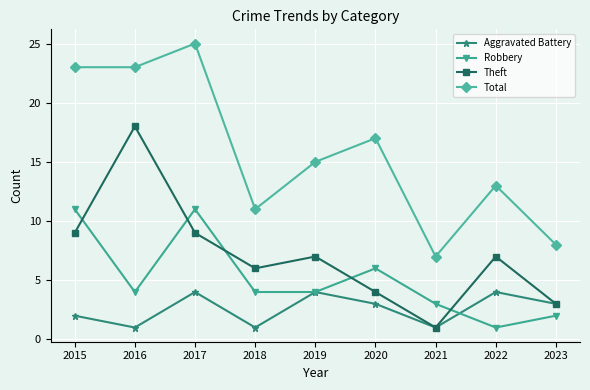

What value does the Theft series have at 2023, to the nearest 5?

5